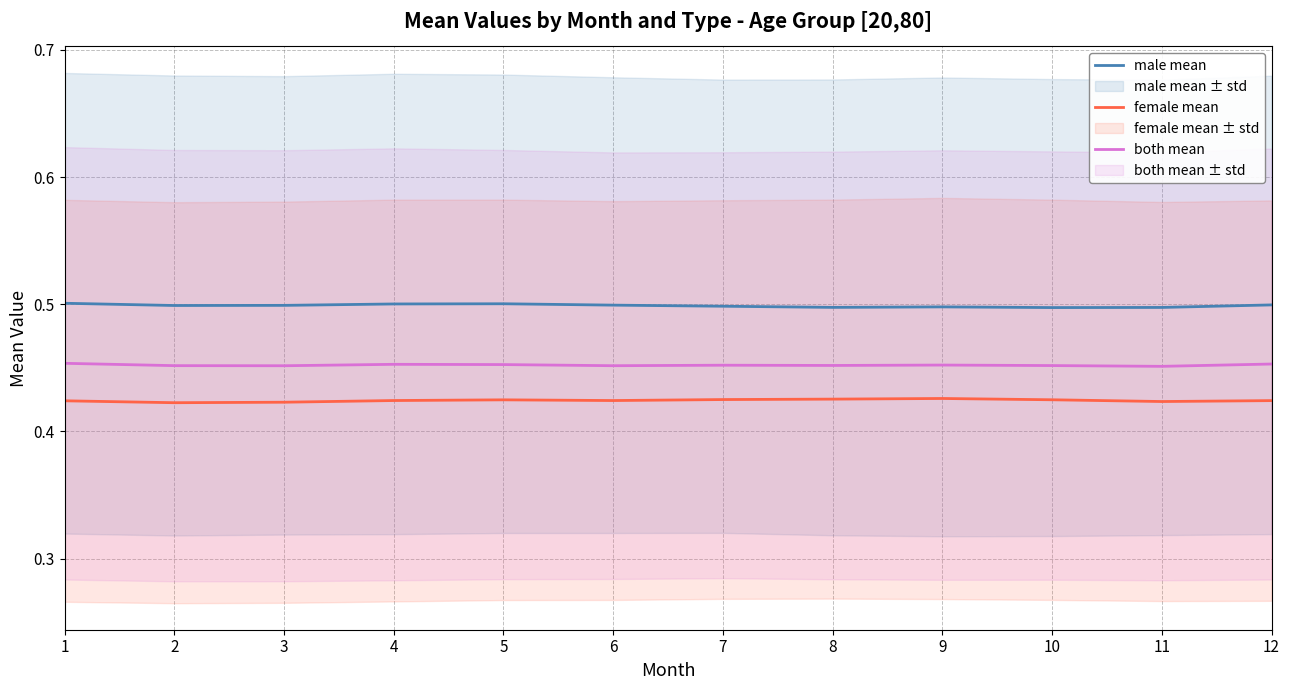

At which category is the sum across all series the highest?

1